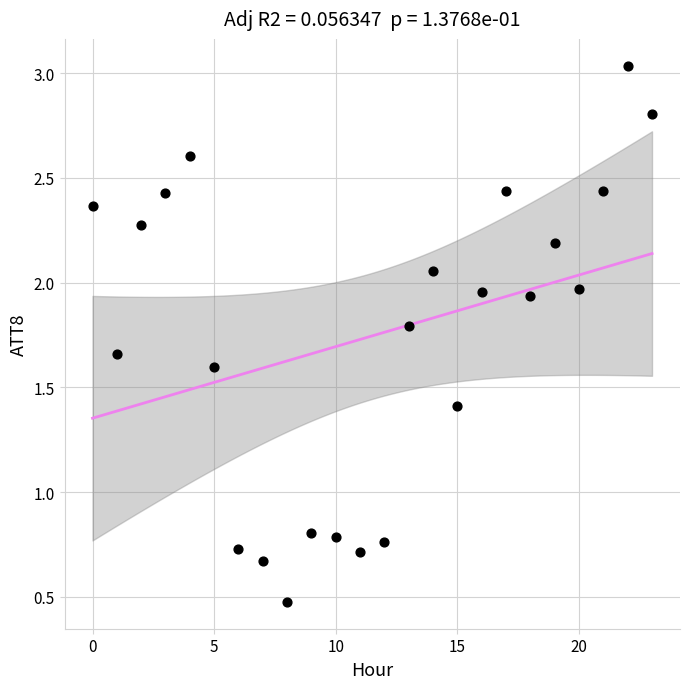

What is the range of Y values (max minus min)?

2.6